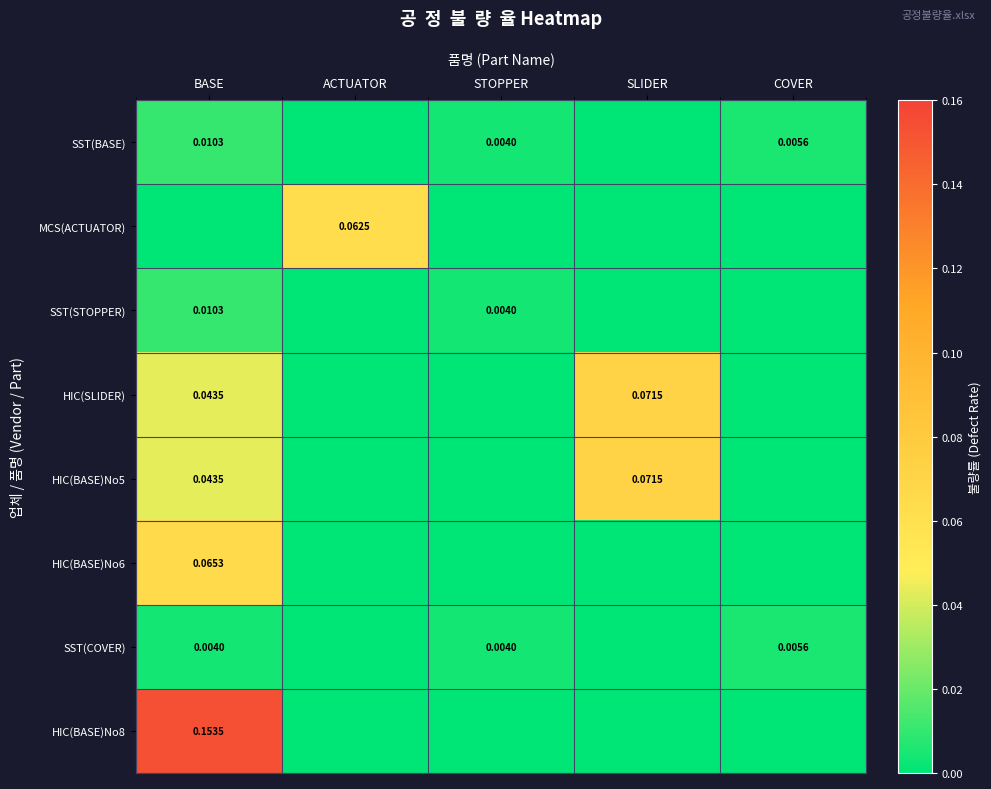

Which series changed the most between BASE and COVER?

HIC(BASE)No8